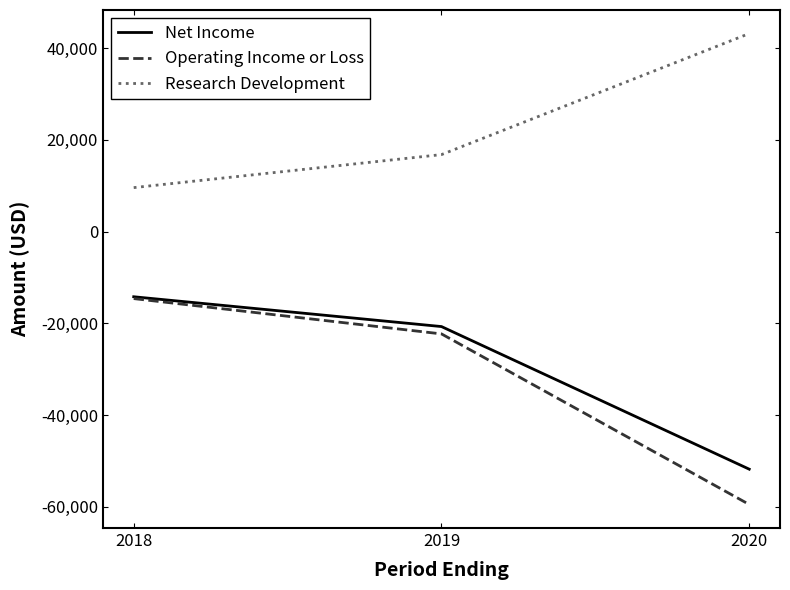

Count the Net Income values in the range -51800 to -14200.

3